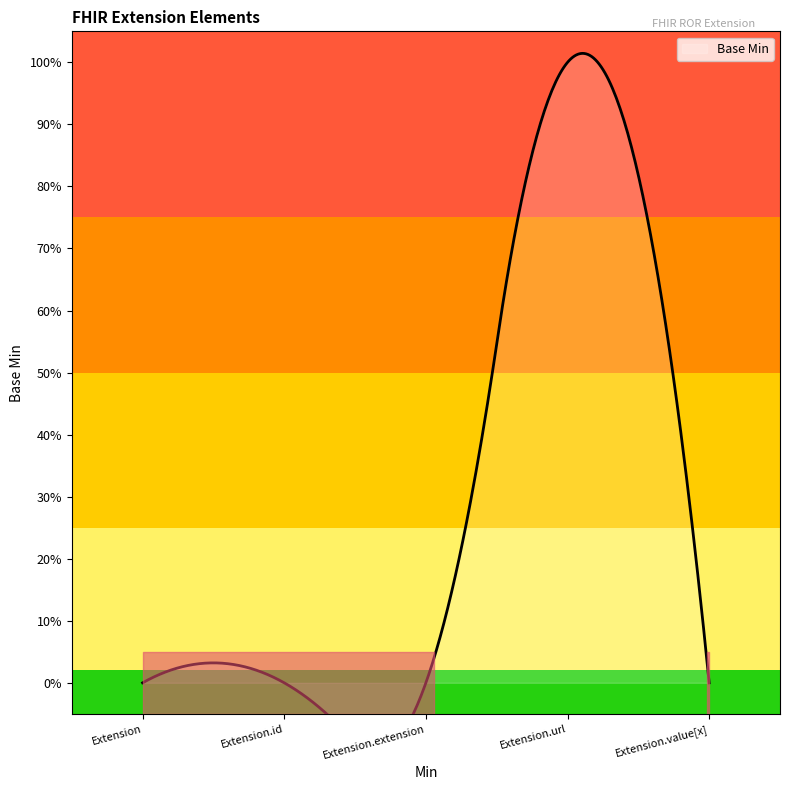

What is the difference between the values at Extension and Extension.url?

1